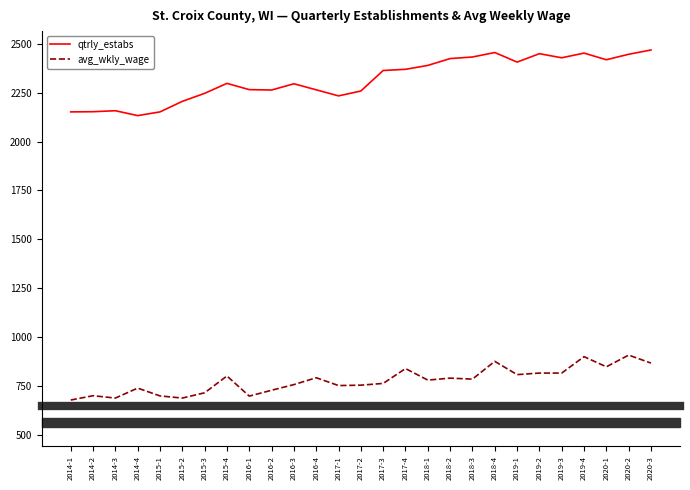

What is the greatest value displayed?

2469